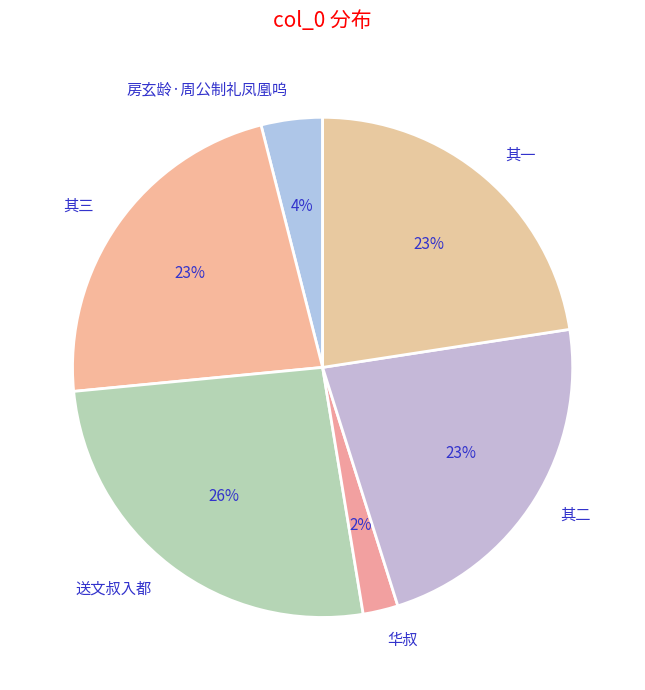

Is the sum of 其二 and 房玄龄·周公制礼凤凰呜 greater than half?

No